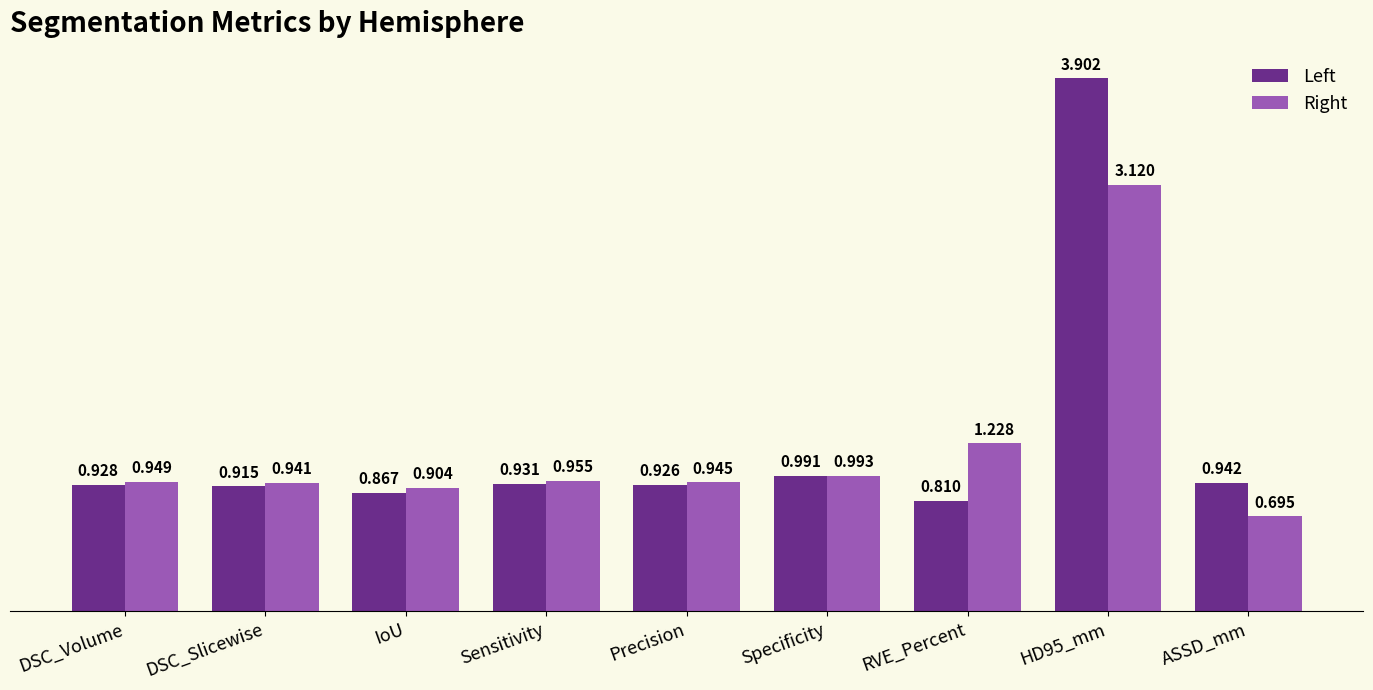

How many groups of bars are there?

9